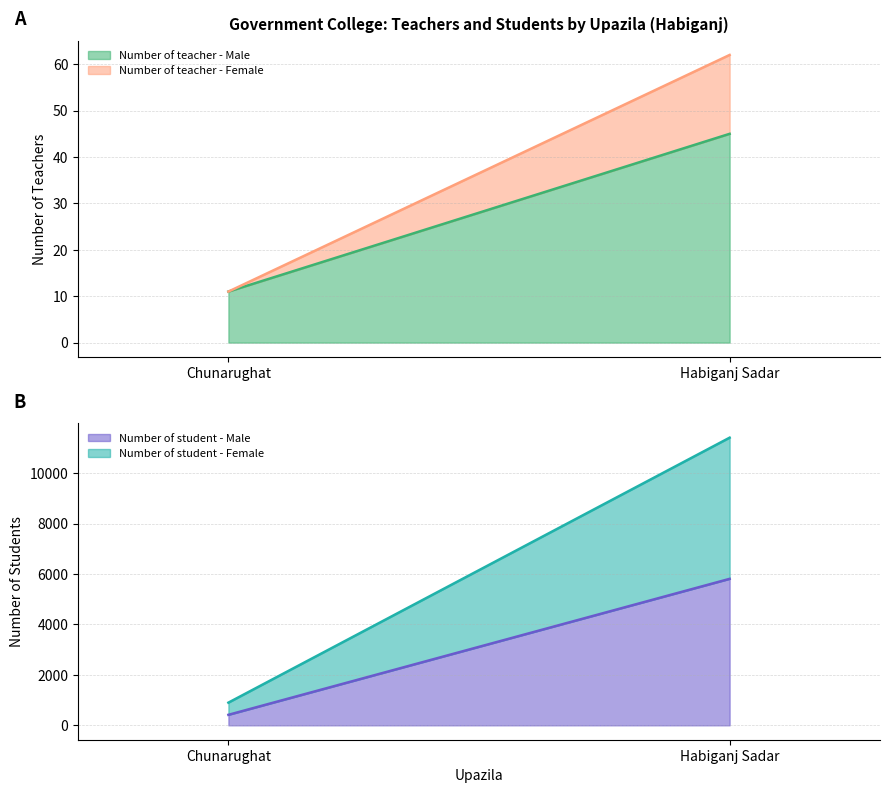

How many Number of student - Female values are between 483 and 5599?

2